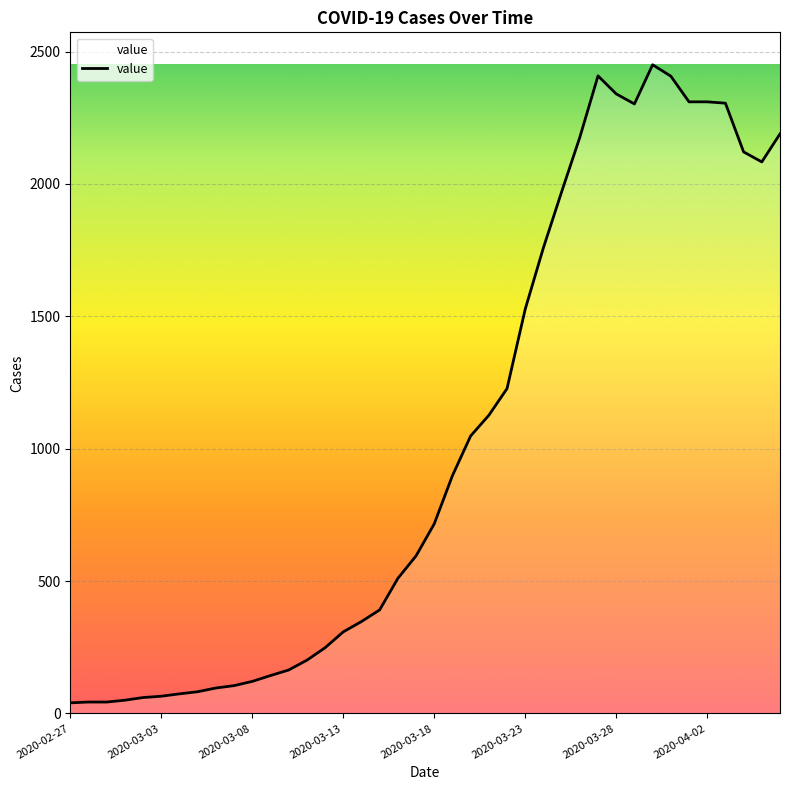

What is the difference between the second highest and second lowest values?

2365